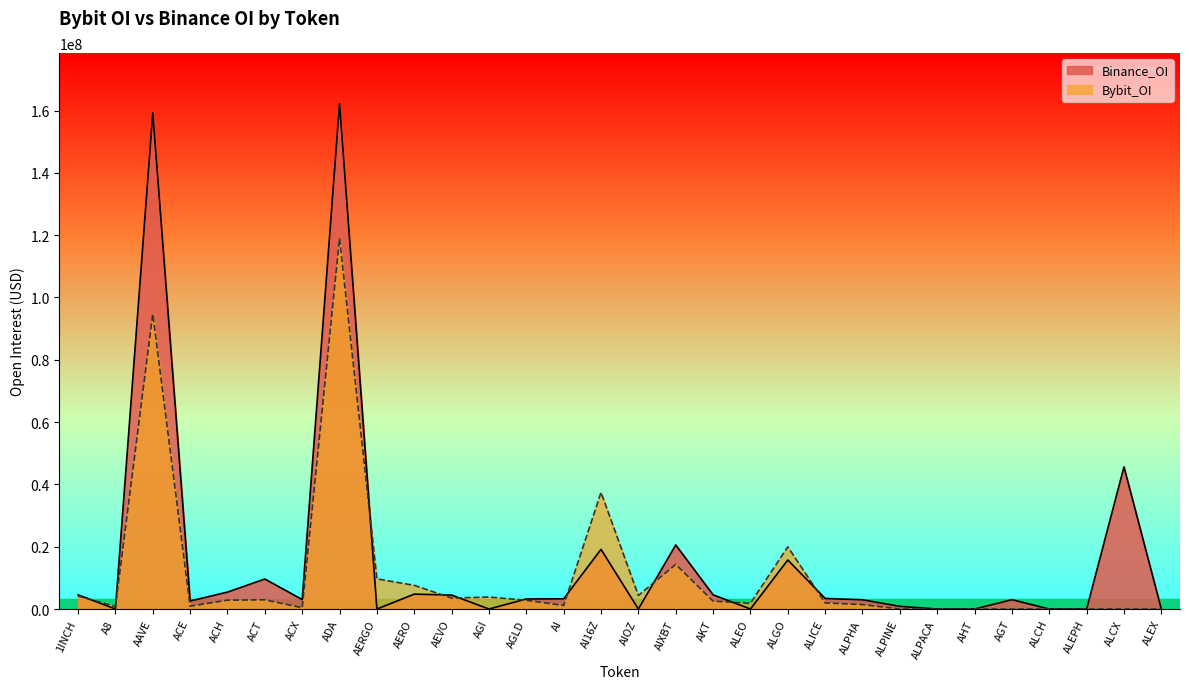

How many values in the Binance_OI series are below 3231400?

15